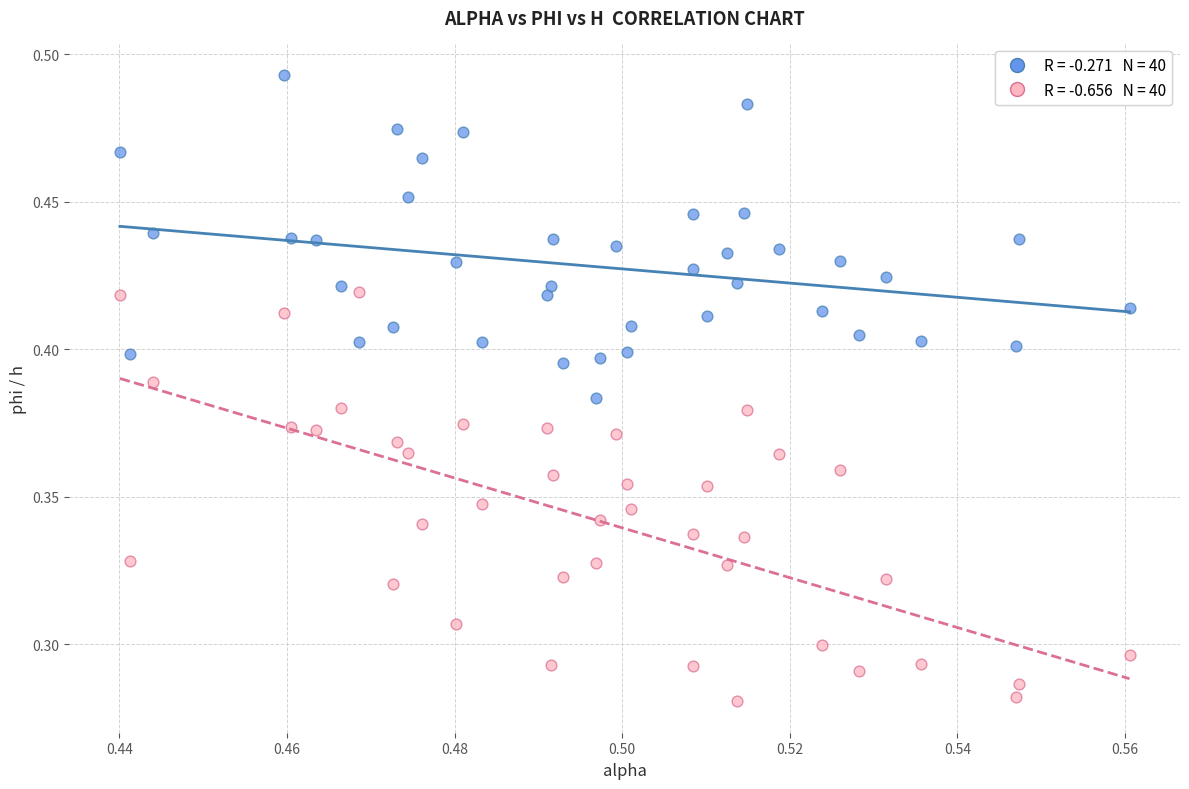

How many data points are displayed?

80